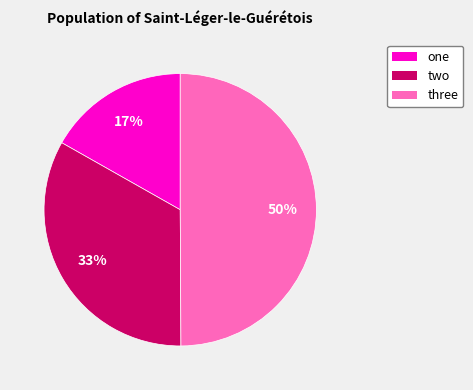

Which has a higher value, one or three?

three